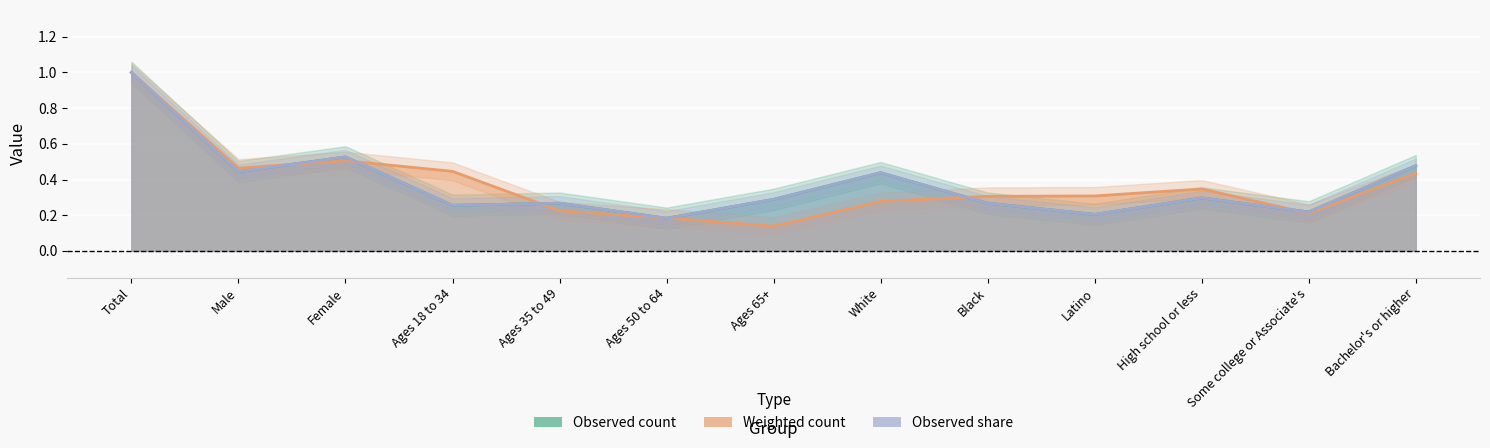

What is the difference between the highest and lowest values at Ages 65+?

0.2